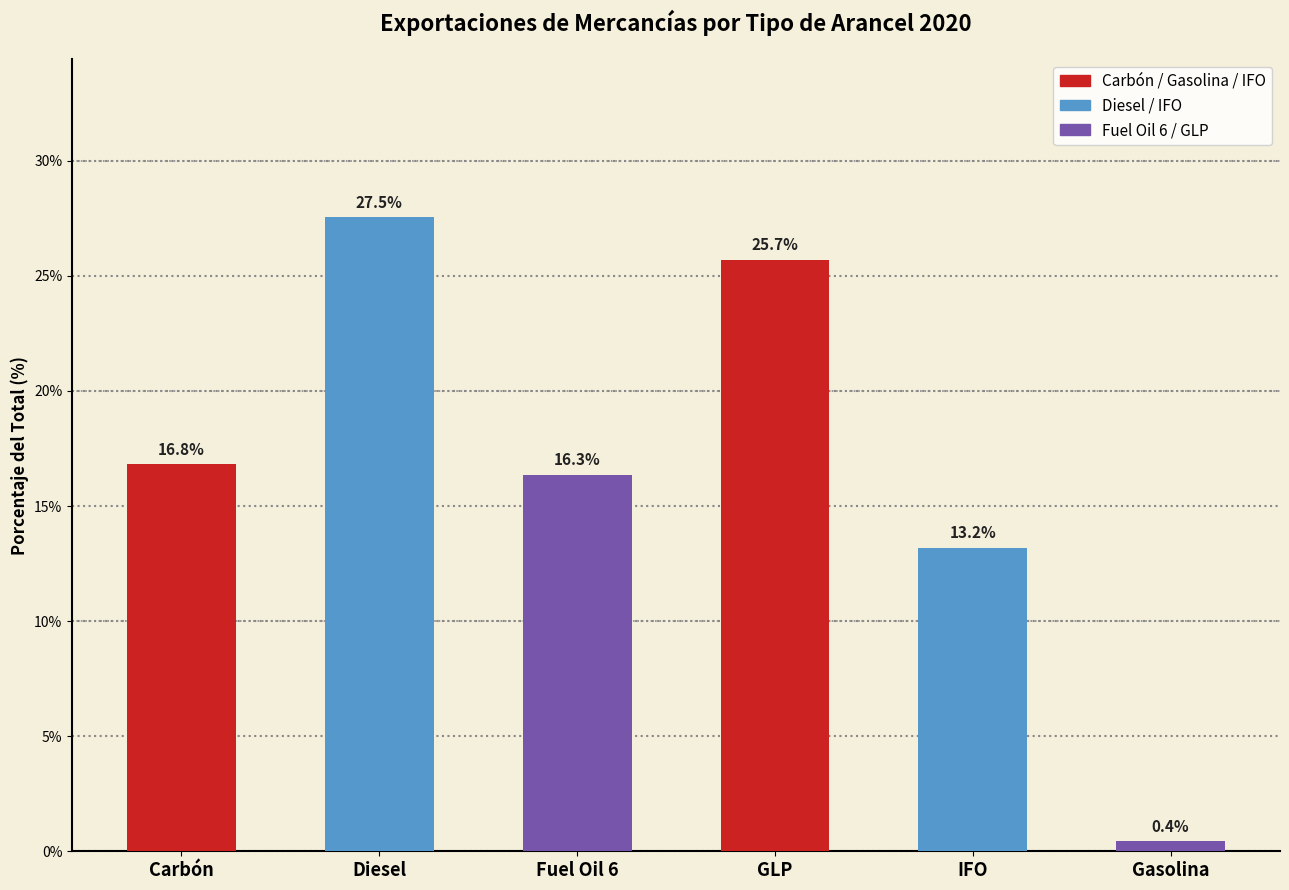

Reading left to right, what are all the values shown in this chart?

16.8	27.5	16.3	25.7	13.2	0.4